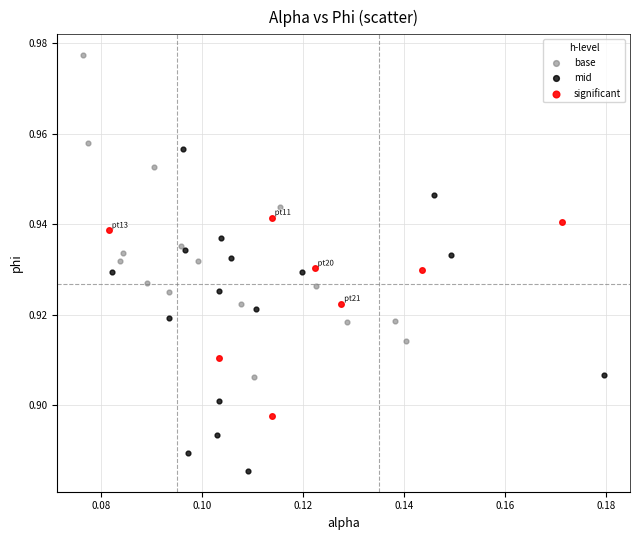

Which series contains the lowest Y value?

mid